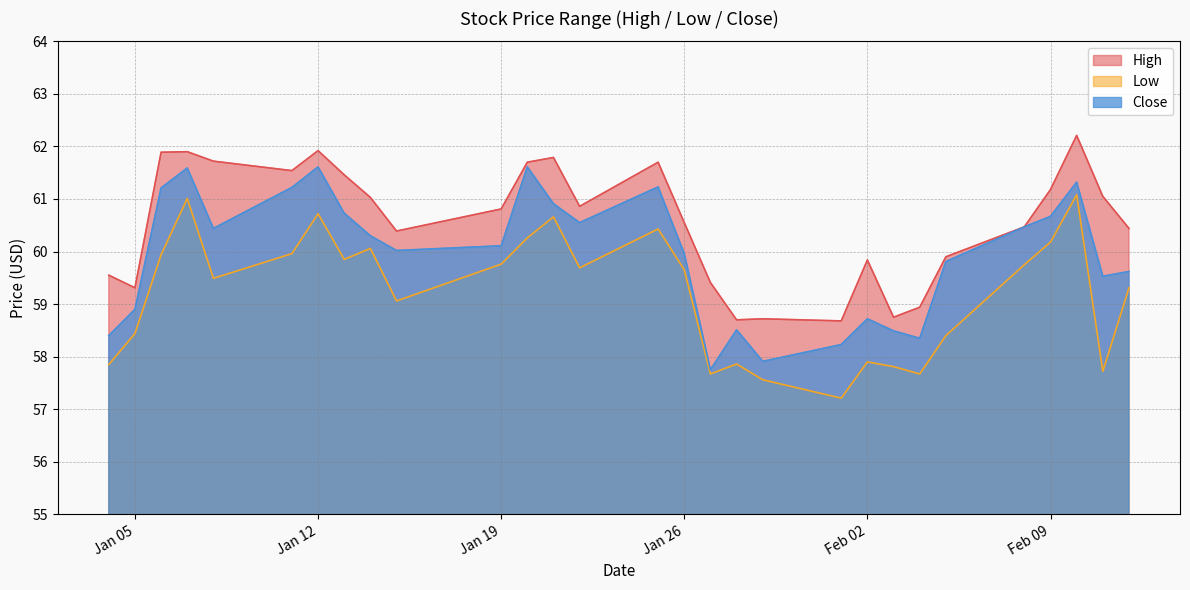

How many series are shown in this chart?

3